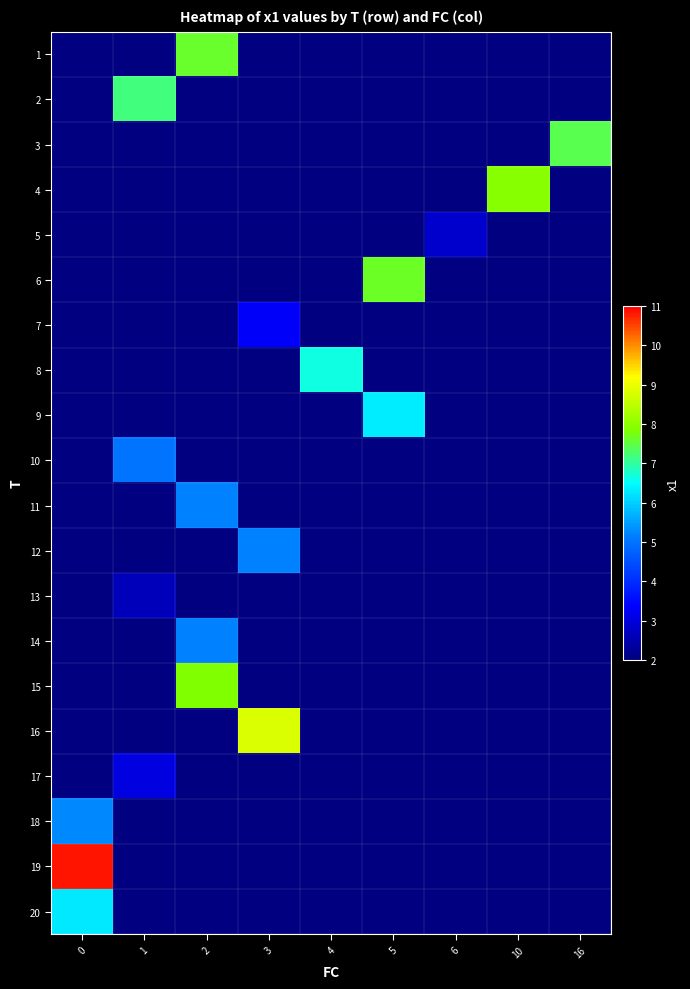

What is the greatest value displayed?

10.9